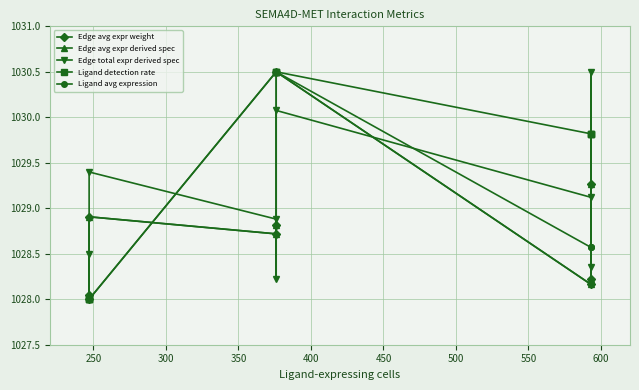

What is the minimum value for Ligand detection rate?

1028.0